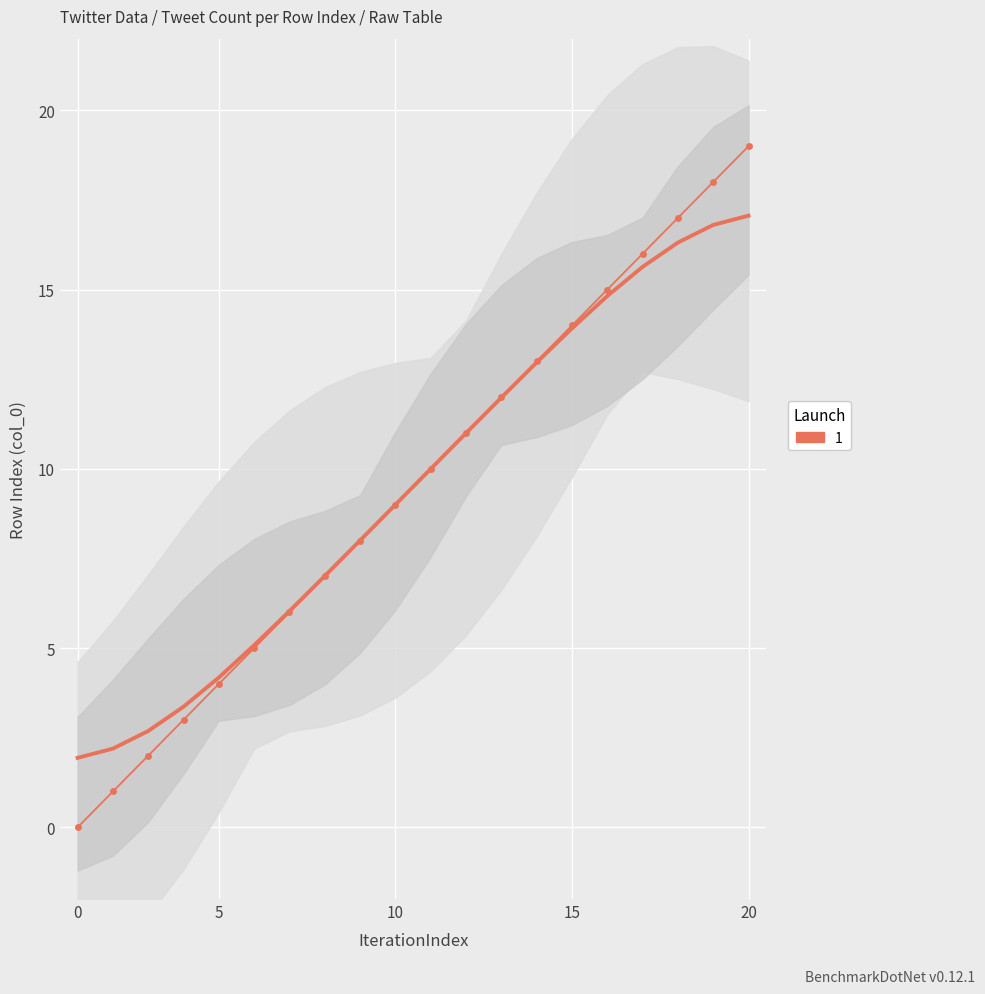

What is the difference between the second highest and minimum values?

18